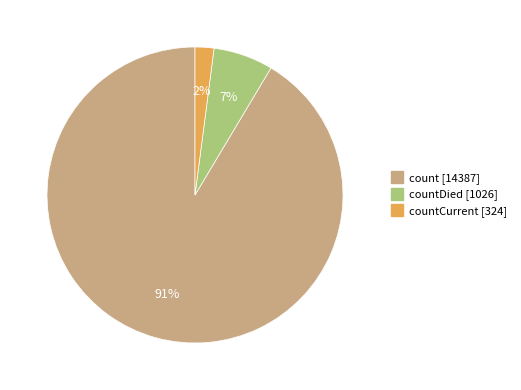

Is there any slice that represents more than half of the pie?

Yes